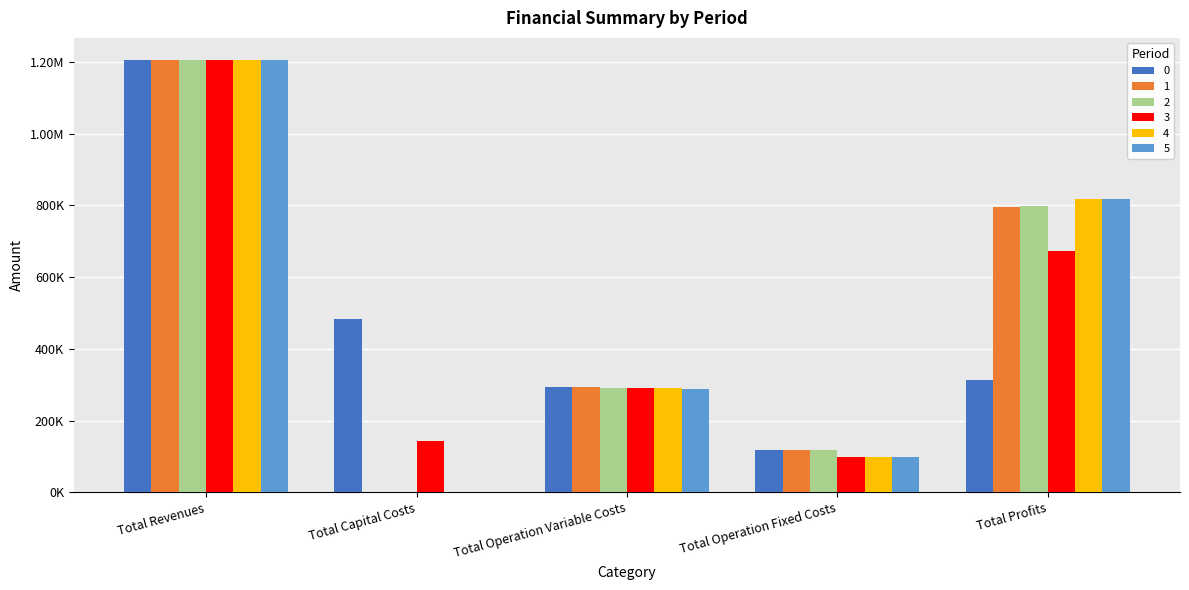

Reading left to right, what are all the values shown in this chart?

0: Total Revenues=1207134.3	Total Capital Costs=483648.0	Total Operation Variable Costs=294241.5	Total Operation Fixed Costs=117166.8	Total Profits=312078.0
1: Total Revenues=1207134.3	Total Capital Costs=0.0	Total Operation Variable Costs=293200.5	Total Operation Fixed Costs=117166.8	Total Profits=796766.9
2: Total Revenues=1207134.3	Total Capital Costs=0.0	Total Operation Variable Costs=292158.2	Total Operation Fixed Costs=117166.8	Total Profits=797809.3
3: Total Revenues=1205924.4	Total Capital Costs=142400.0	Total Operation Variable Costs=291199.2	Total Operation Fixed Costs=98503.5	Total Profits=673821.7
4: Total Revenues=1205924.4	Total Capital Costs=0.0	Total Operation Variable Costs=290154.0	Total Operation Fixed Costs=98503.5	Total Profits=817266.9
5: Total Revenues=1205924.4	Total Capital Costs=0.0	Total Operation Variable Costs=289107.4	Total Operation Fixed Costs=98503.5	Total Profits=818313.5